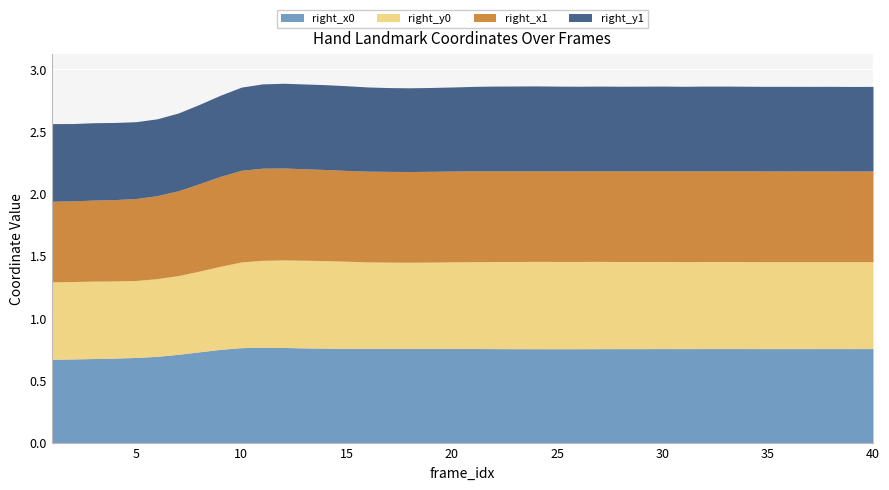

What is the value of the right_x0 point at the 34th from the left?

0.8